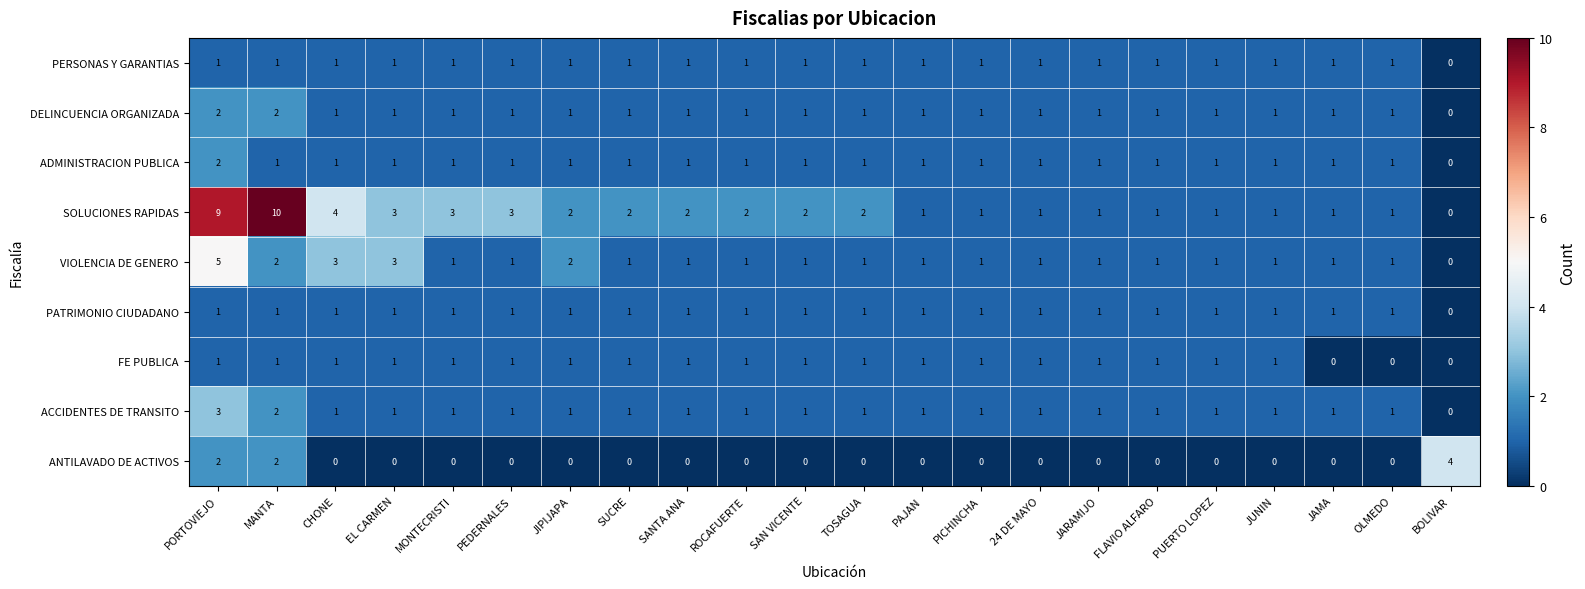

True or false: VIOLENCIA DE GENERO has a value of 2 at ROCAFUERTE.

False